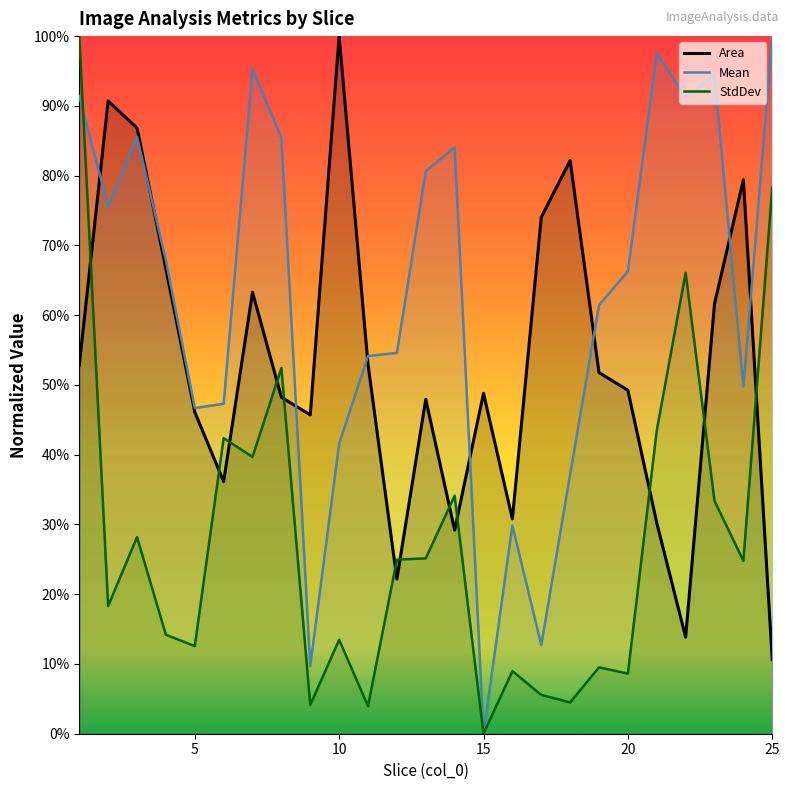

Which series has the widest spread of values?

Mean (line)